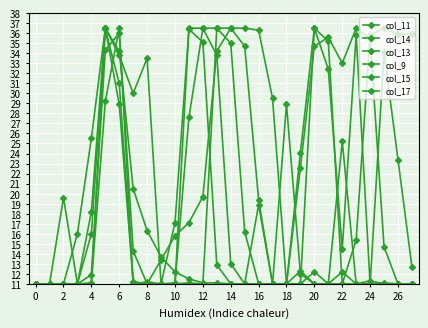

How many interior local peaks does the col_15 series have?

5